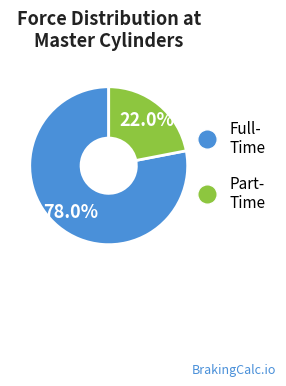

Is there a majority slice in this chart?

Yes